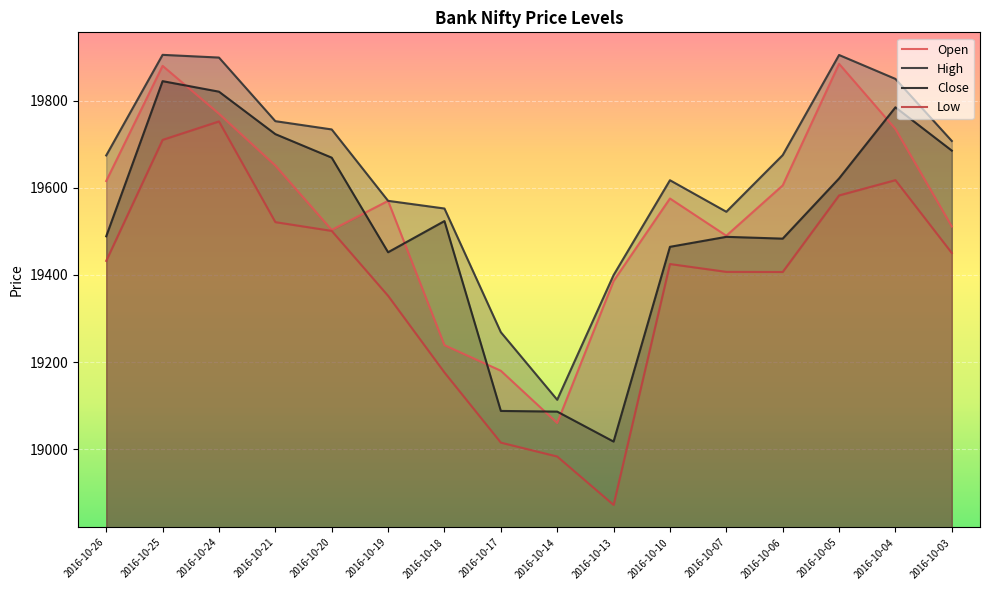

What is the value of the High point at the 1st from the left?

19674.3